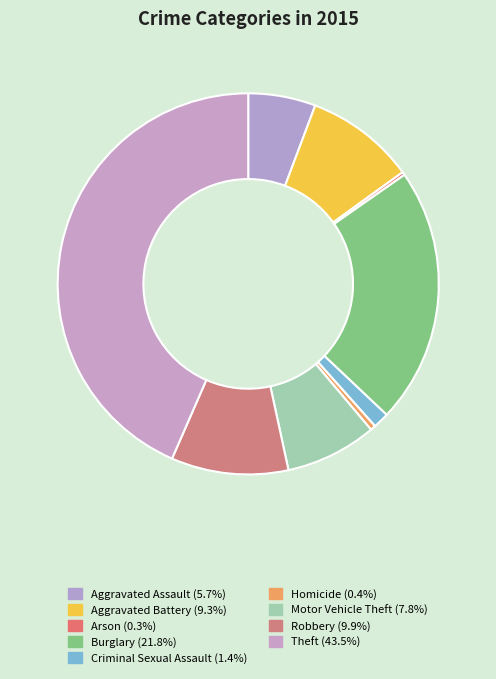

How many segments does this pie chart have?

9